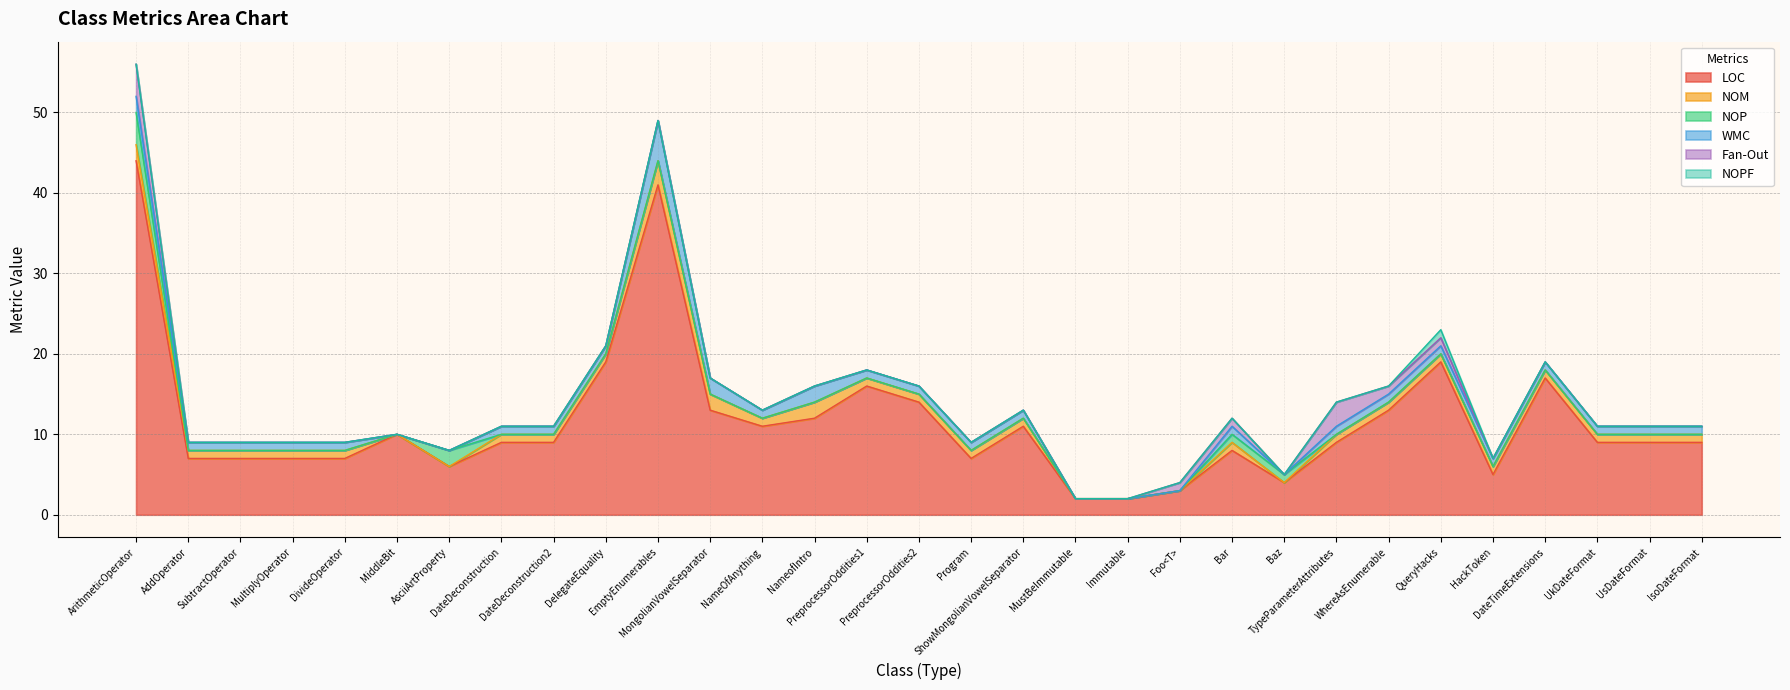

True or false: NOP and NOPF intersect in this chart.

False